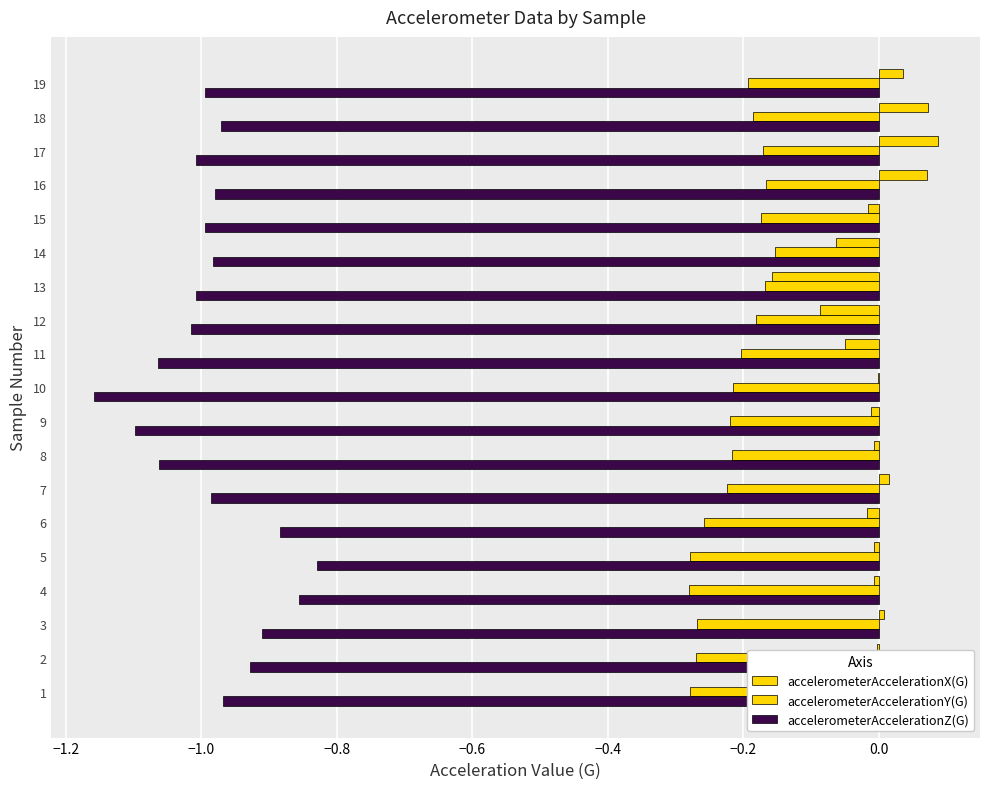

What is the label of the 15th bar from the right?

−0.6